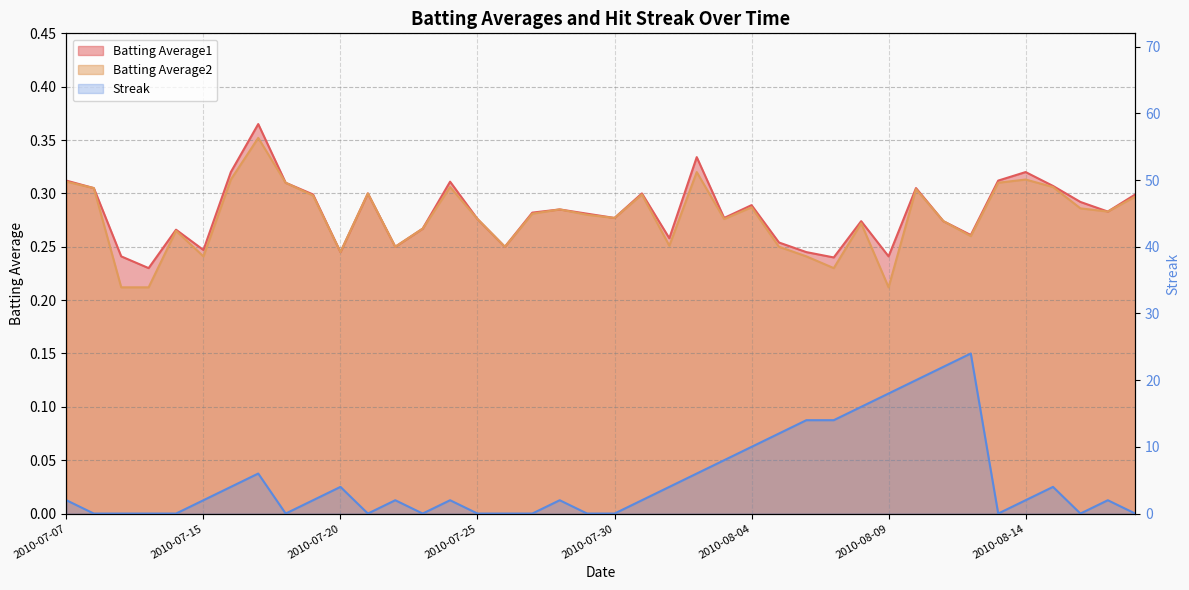

How many lines are shown in the chart?

3